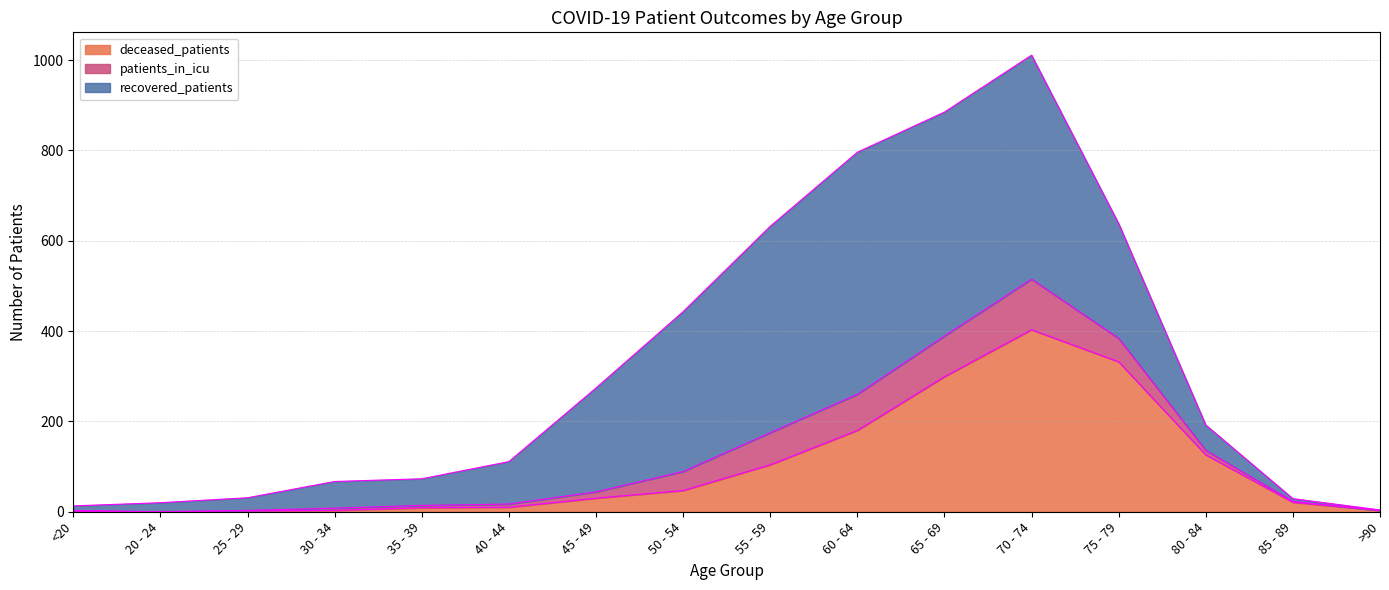

True or false: deceased_patients has a value of 2 at 25 - 29.

True